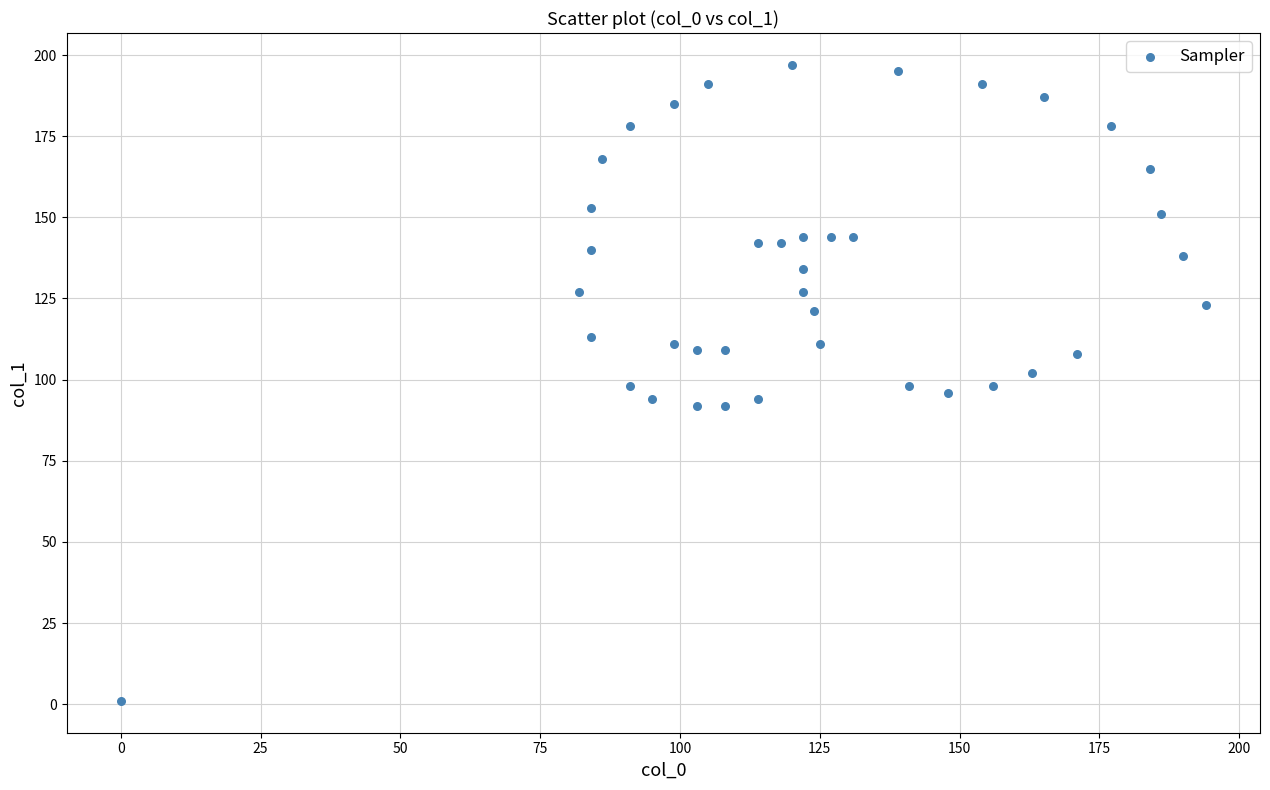

What is the range of X values (max minus min)?

194